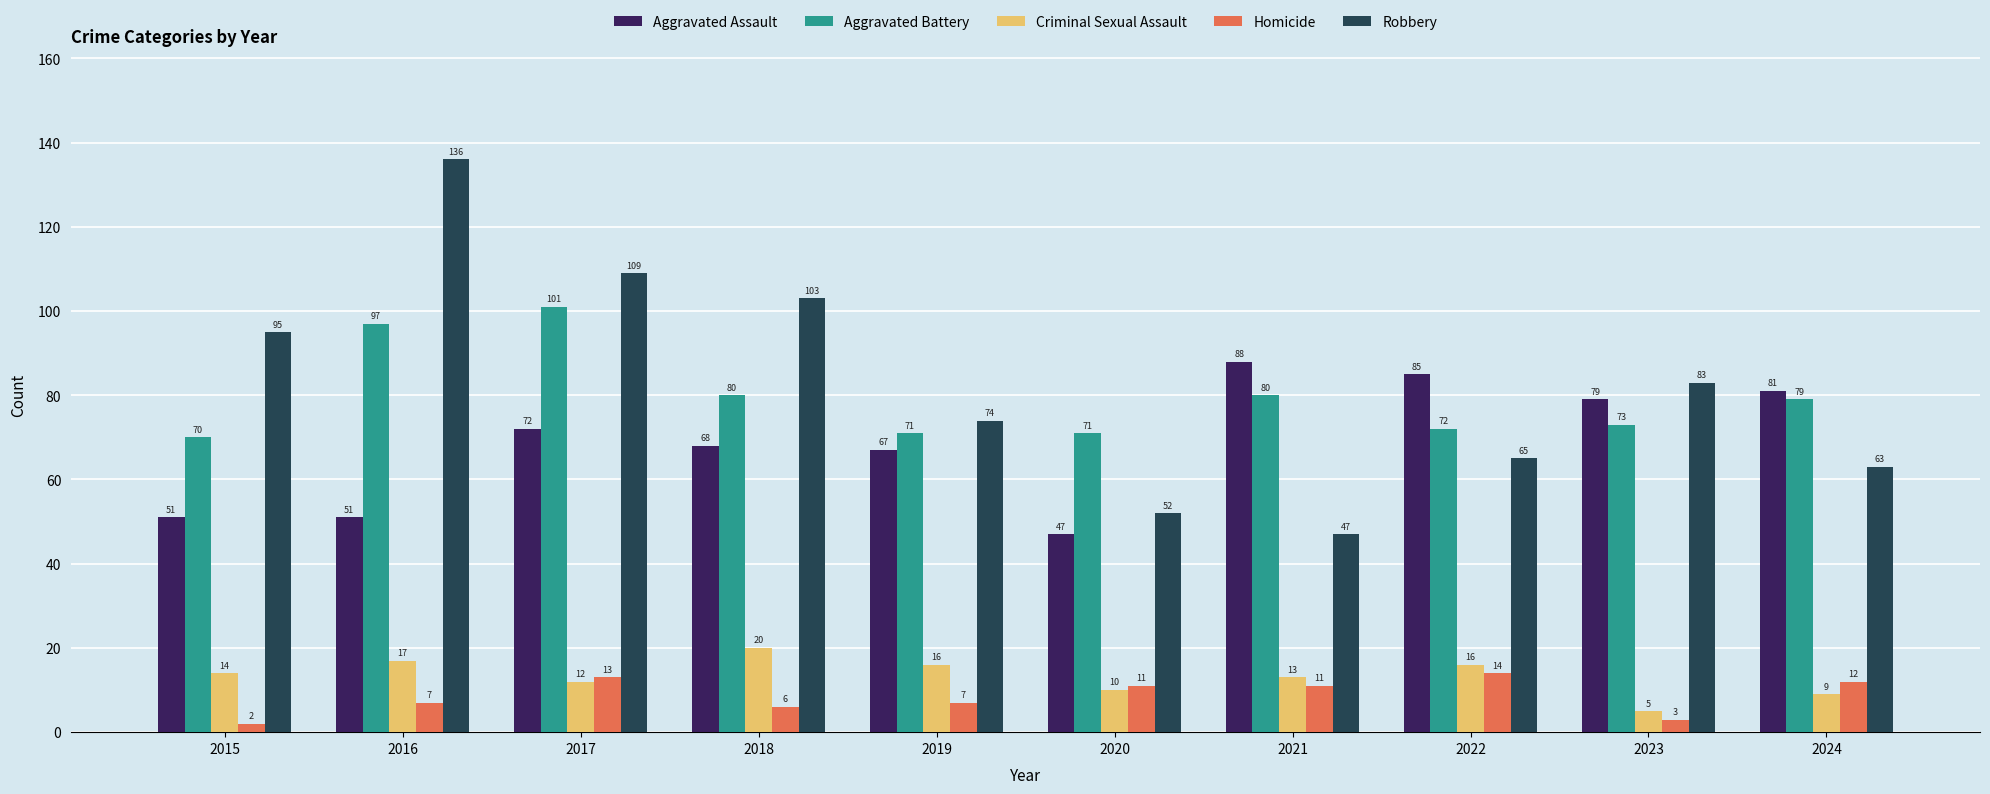

Which series changed the most between 2015 and 2021?

Robbery